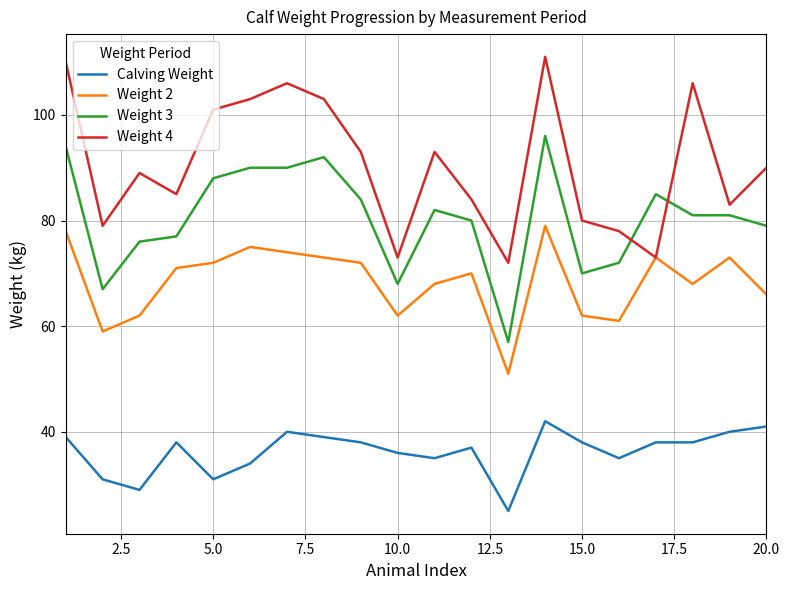

True or false: Weight 4 and Calving Weight cross at least once.

False